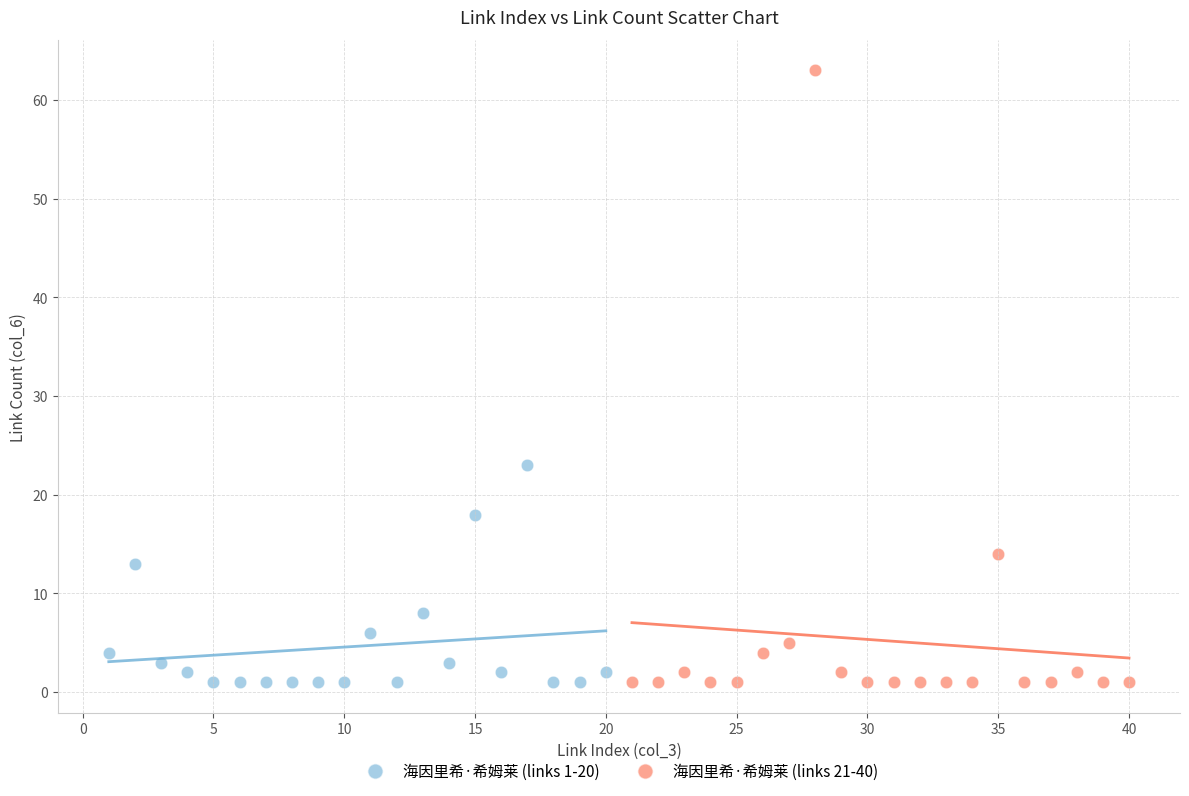

Which series has the widest spread of Y values?

海因里希·希姆莱 (links 21-40)